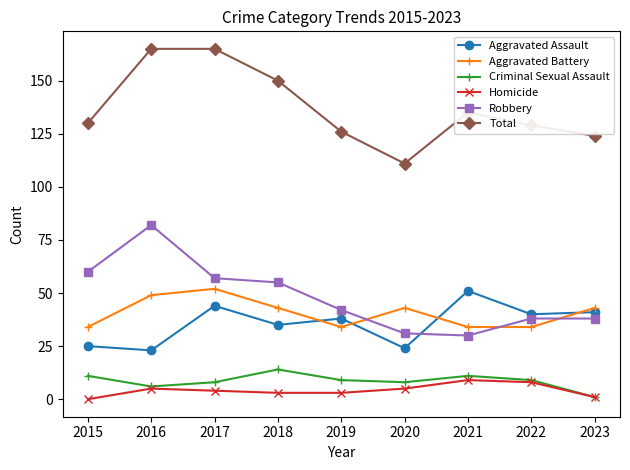

Count the number of categories in the chart.

9